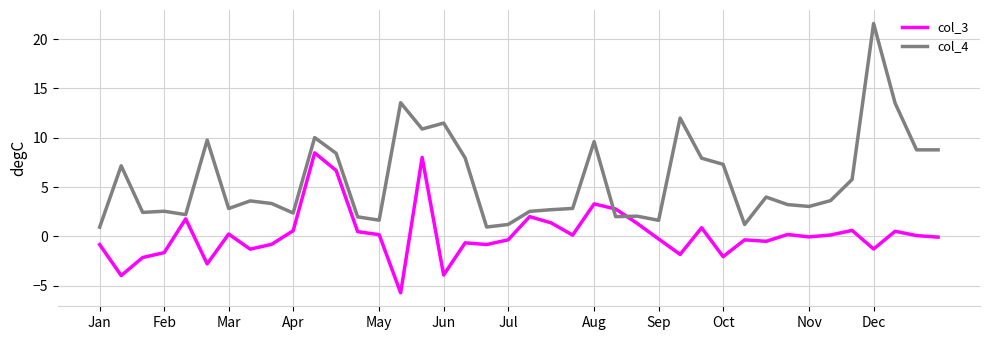

What is the difference between the maximum and minimum values in the col_3 series?

14.2